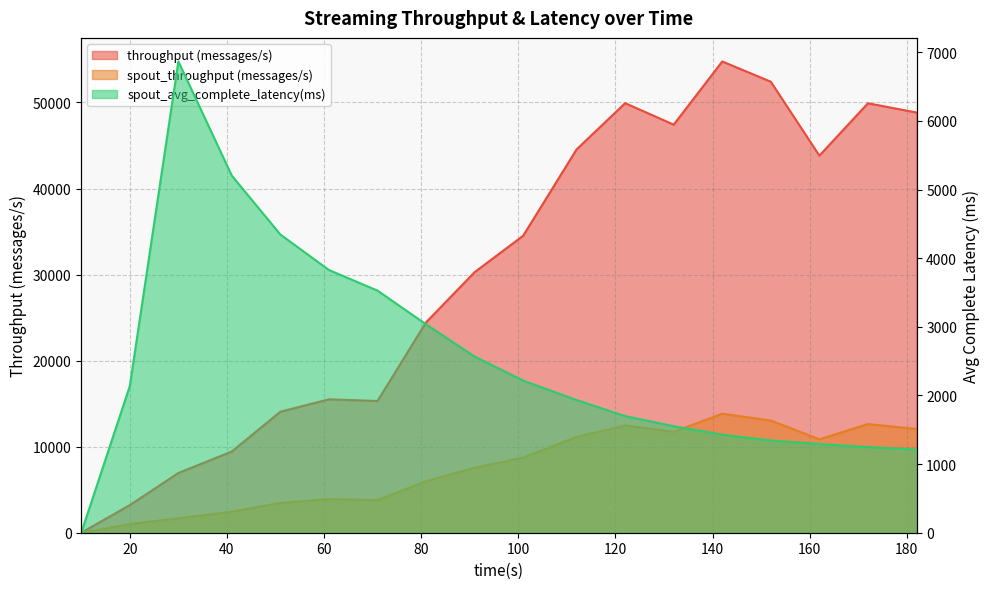

Rank the categories by spout_throughput (messages/s) value from highest to lowest.

142, 152, 172, 122, 182, 132, 112, 162, 101, 91, 81, 61, 71, 51, 41, 30, 20, 10